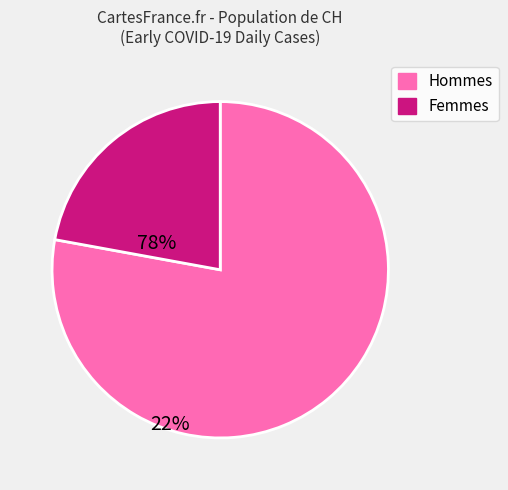

Does any single category account for the majority?

Yes